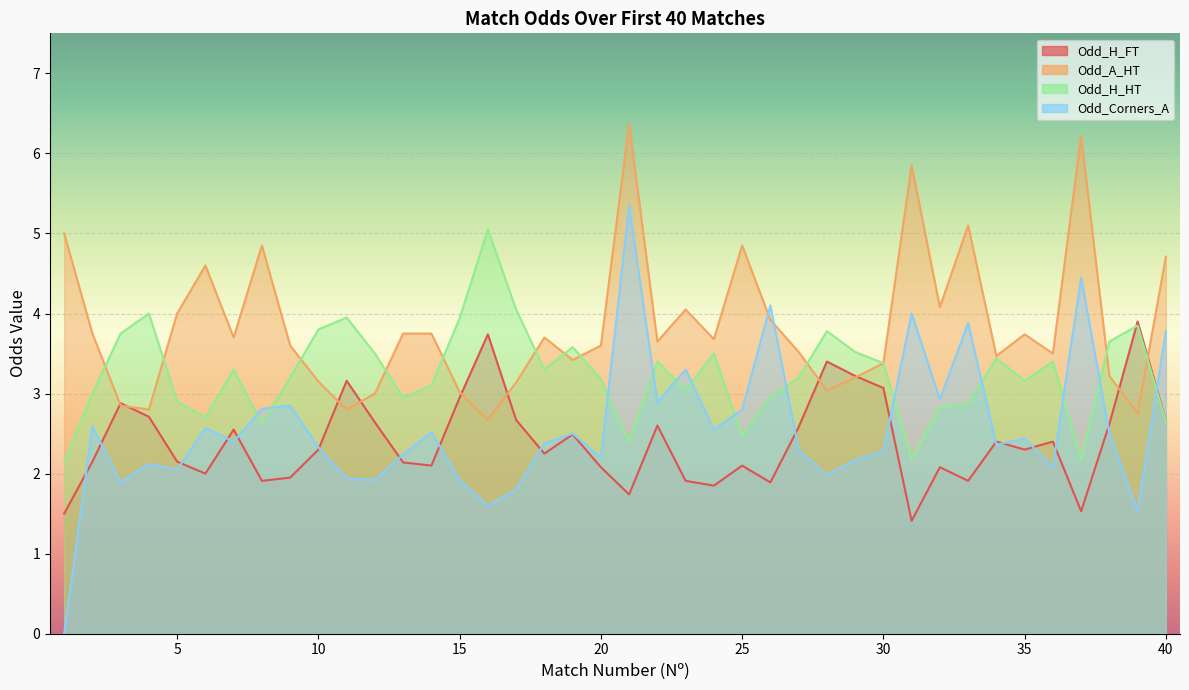

At how many categories does at least one series exceed 0?

40